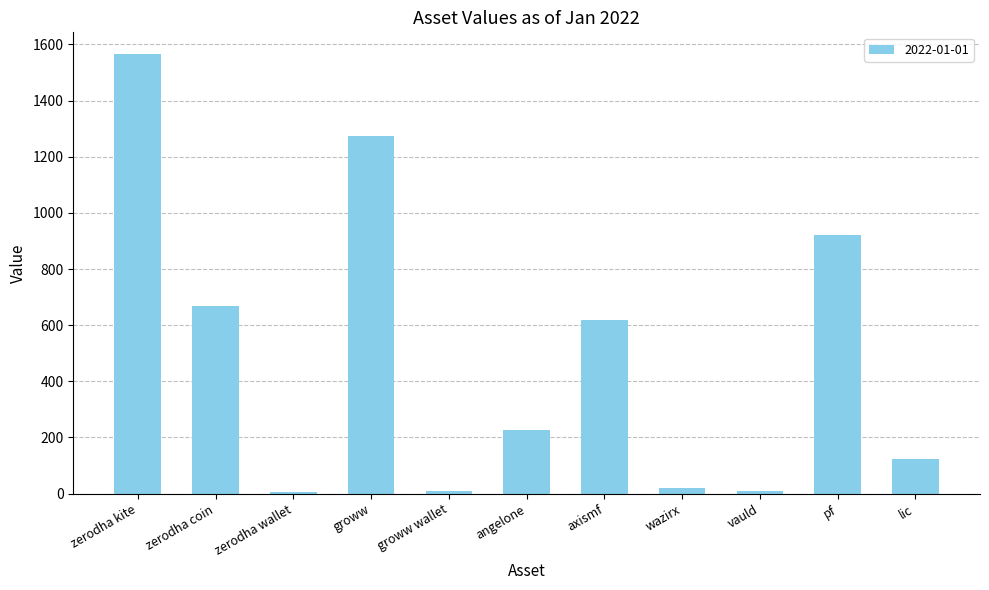

What is the change in value from zerodha coin to angelone?

-445